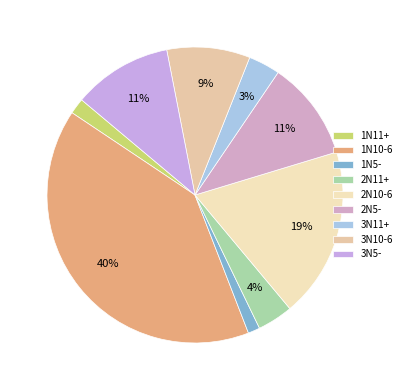

Count the number of slices in the pie.

9